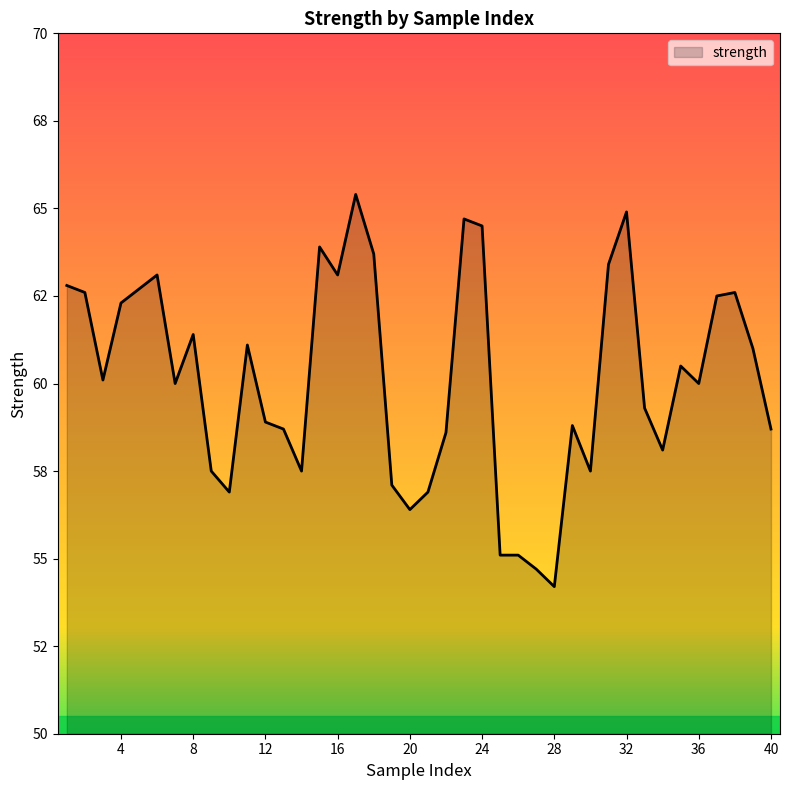

Rank the categories by value from lowest to highest.

28, 27, 25, 26, 20, 10, 21, 19, 9, 14, 30, 34, 22, 13, 40, 29, 12, 33, 7, 36, 3, 35, 39, 11, 8, 4, 37, 2, 38, 5, 1, 6, 16, 31, 18, 15, 24, 23, 32, 17